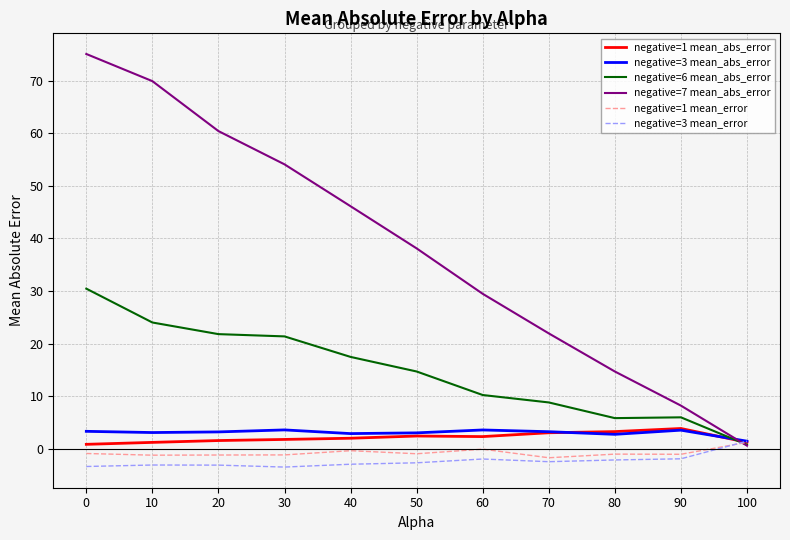

What is the difference between the highest and lowest values at 30?

57.5